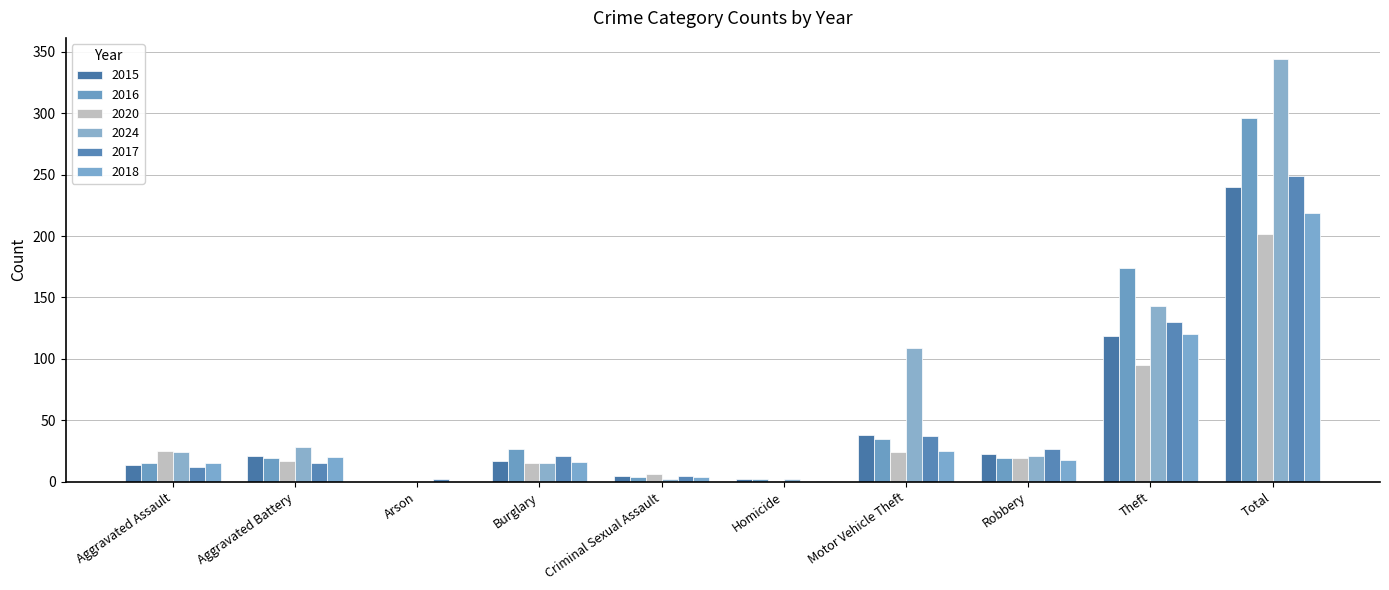

At which label does 2015 first exceed 21?

Motor Vehicle Theft